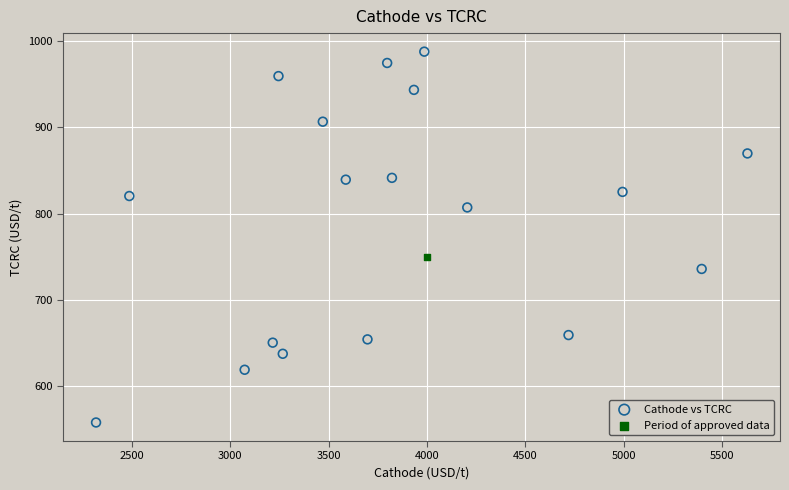

What are all the series names shown in the legend?

Cathode vs TCRC, Period of approved data